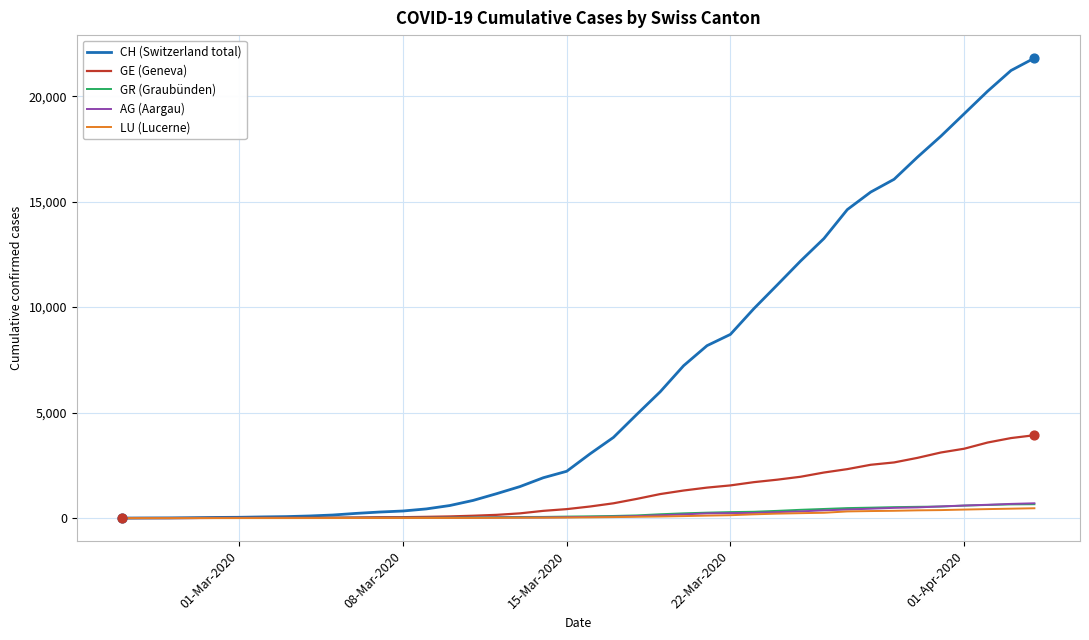

What are all the series names shown in the legend?

CH (Switzerland total), GE (Geneva), GR (Graubünden), AG (Aargau), LU (Lucerne)